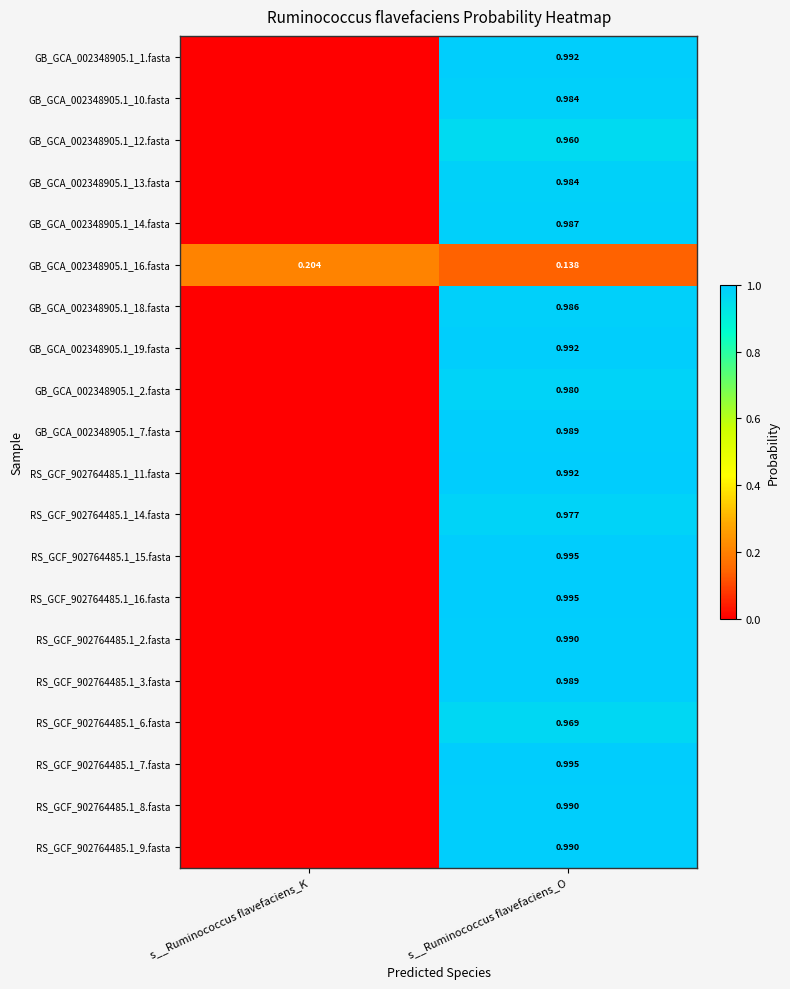

Which category has the lowest value in the GB_GCA_002348905.1_16.fasta series?

s__Ruminococcus flavefaciens_O